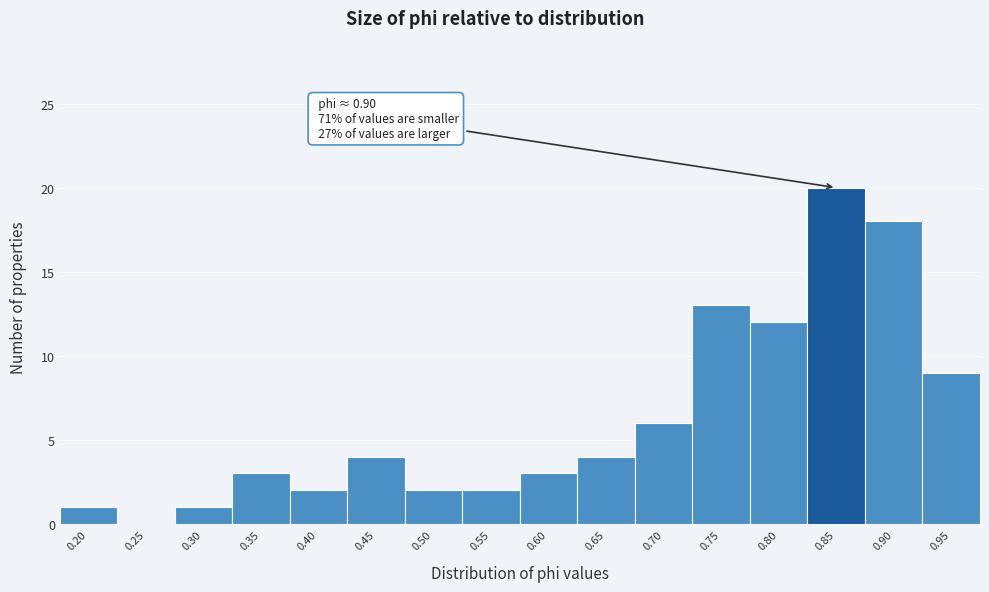

Reading left to right, extract all data points from this chart.

0.20=1	0.25=0	0.30=1	0.35=3	0.40=2	0.45=4	0.50=2	0.55=2	0.60=3	0.65=4	0.70=6	0.75=13	0.80=12	0.85=20	0.90=18	0.95=9